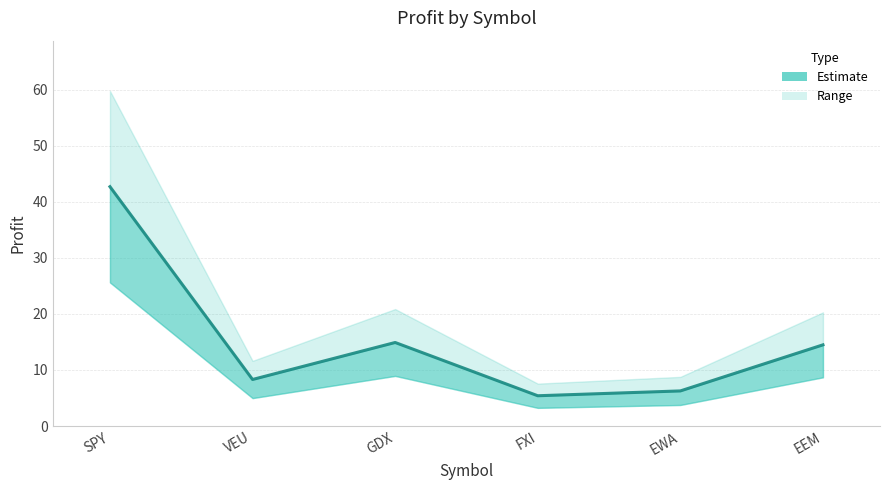

List the labels in order of value, smallest first.

FXI, EWA, VEU, EEM, GDX, SPY